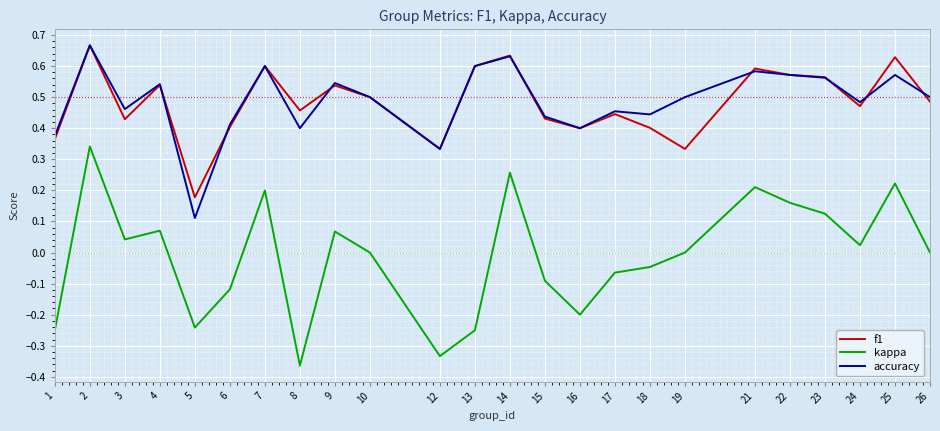

Which label corresponds to the smallest value in the chart?

8